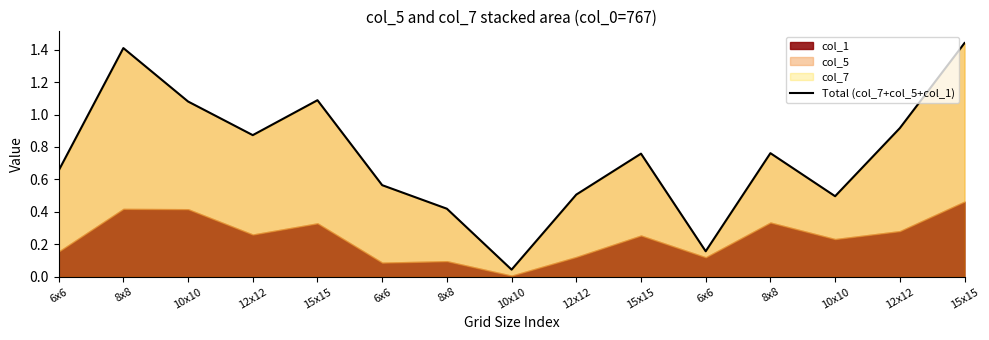

Where is the first local minimum?

12x12